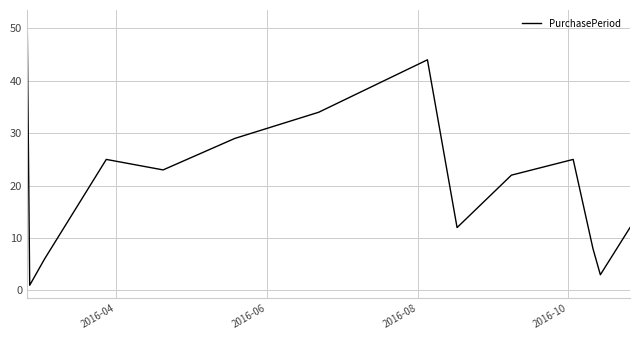

How many interior local peaks (higher than both neighbors) does the data have?

3